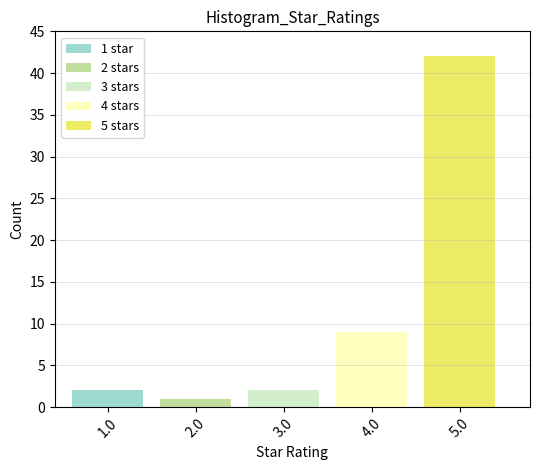

Reading left to right, transcribe the values for 1 star.

1.0=2	2.0=0	3.0=0	4.0=0	5.0=0